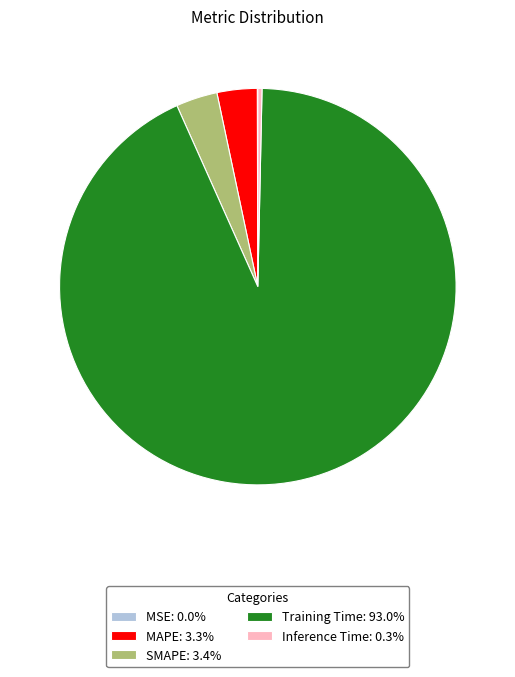

Between SMAPE and Inference Time, which is larger?

SMAPE